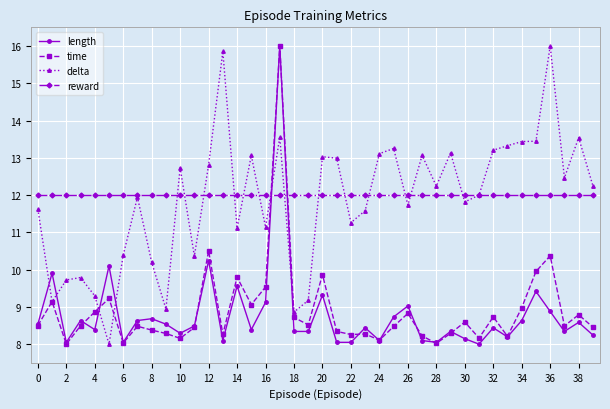

Which series has the largest total across all categories?

reward